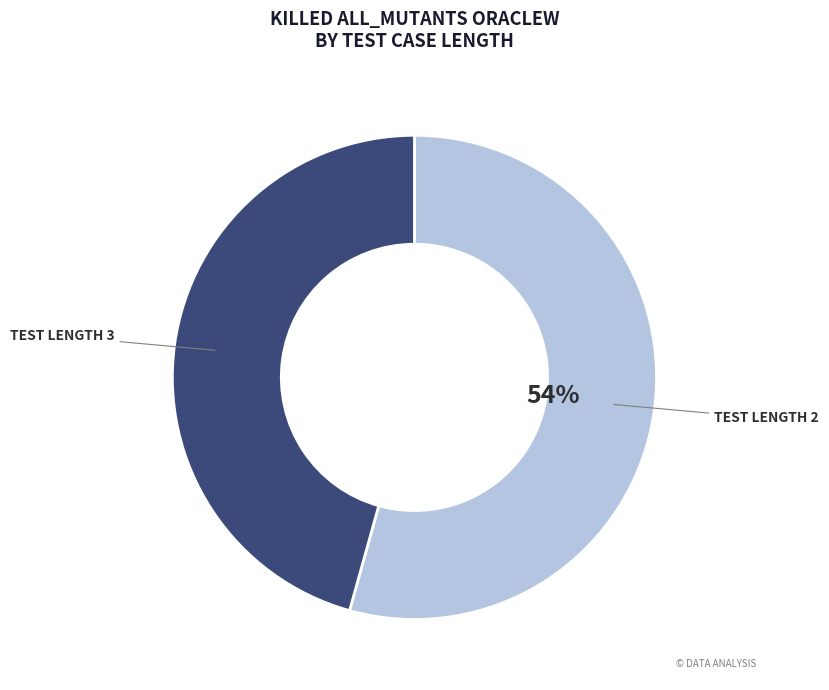

Does any single category account for the majority?

Yes